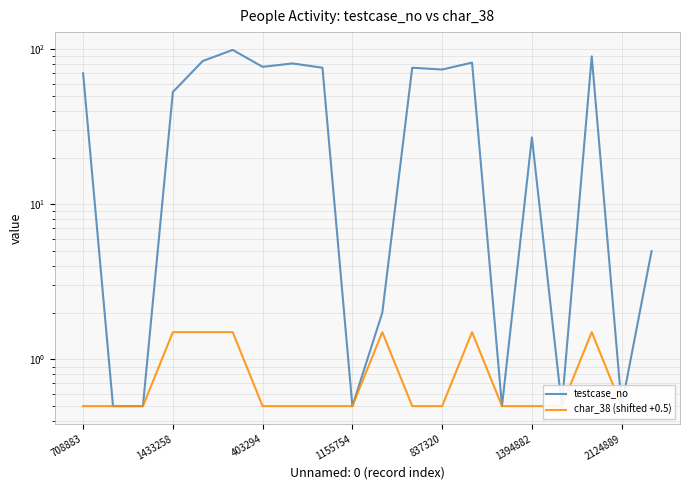

How many distinct data groups are displayed?

2